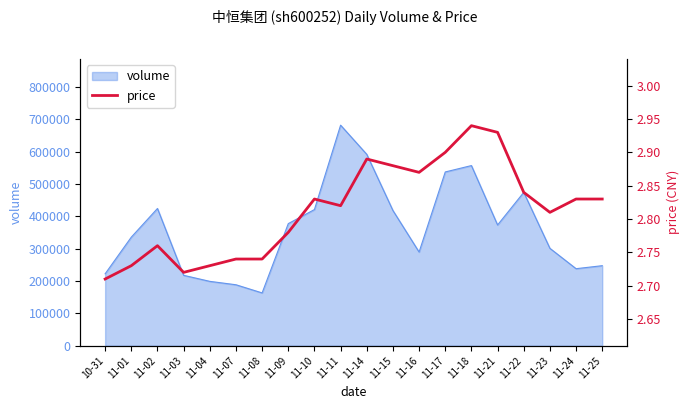

How many points are lower than both their immediate neighbors (excluding endpoints)?

4